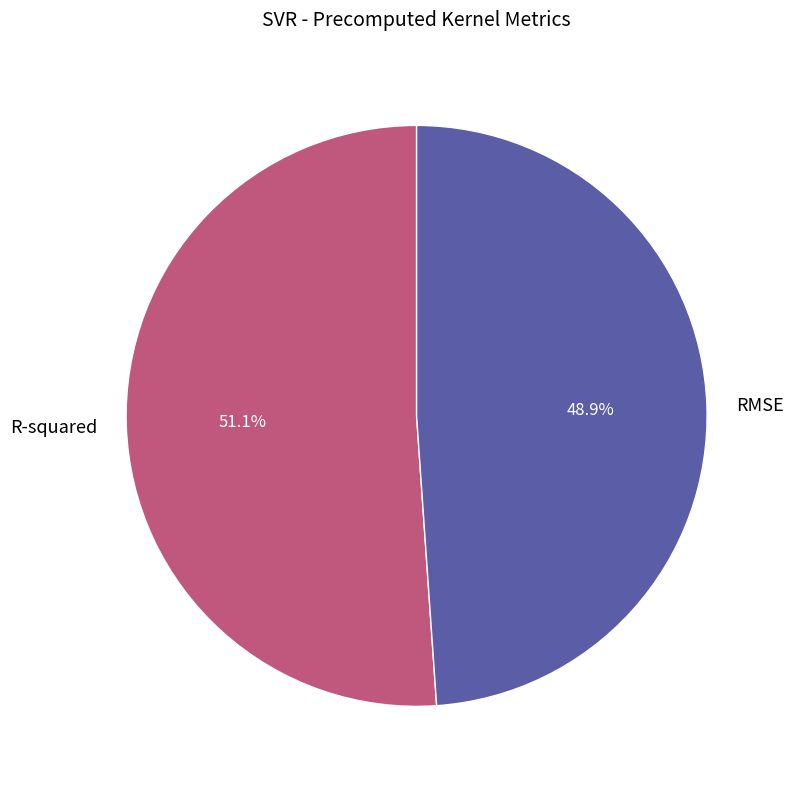

Rank the categories by value from lowest to highest.

RMSE, R-squared